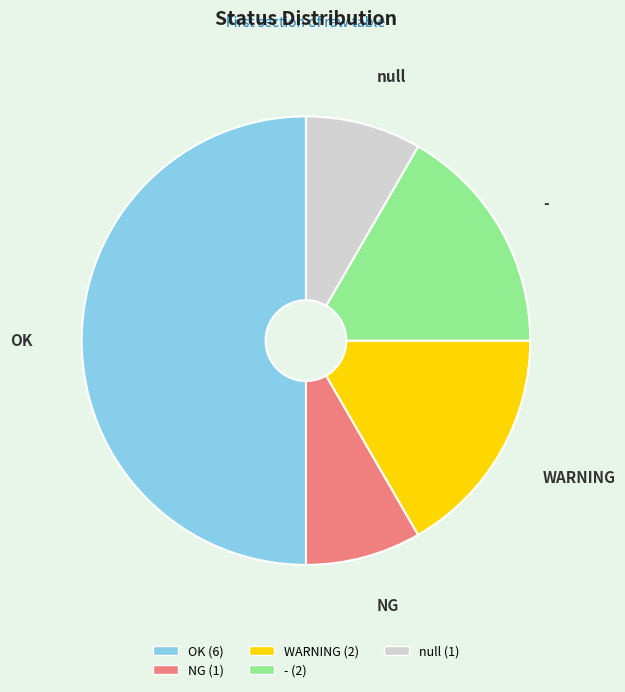

Is - the majority of the pie?

No